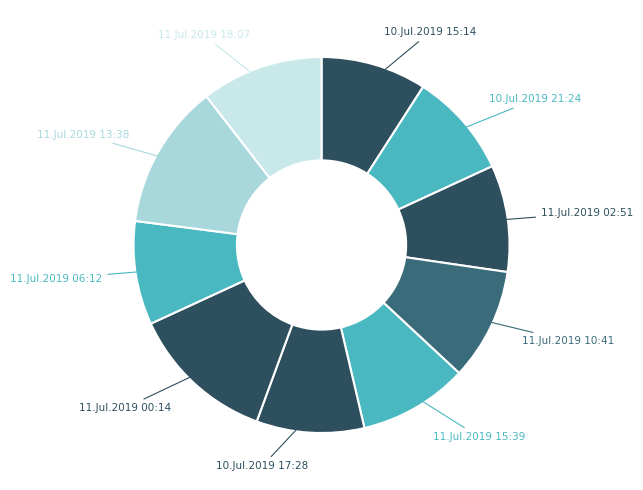

How many segments does this pie chart have?

10